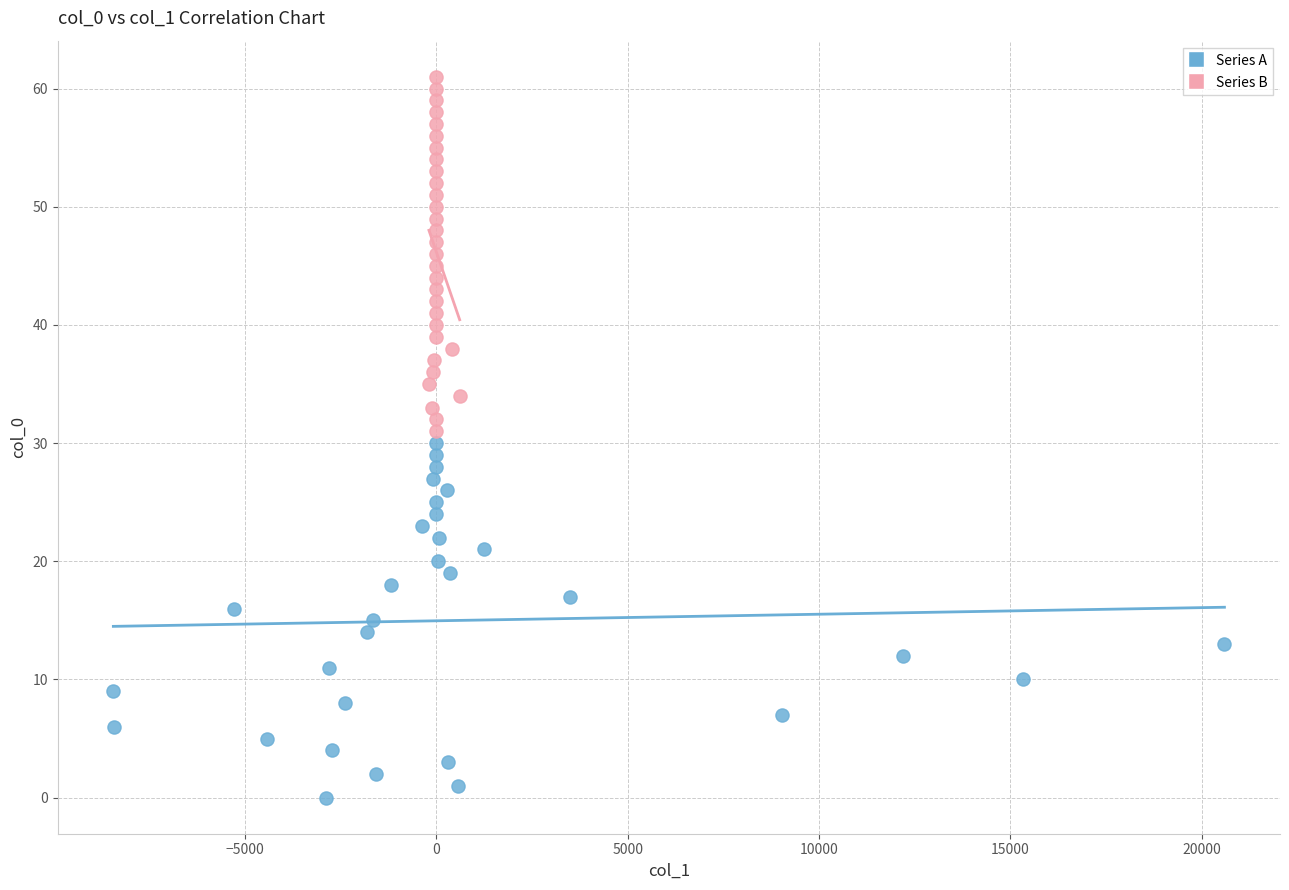

Which series reaches the maximum Y coordinate?

Series B